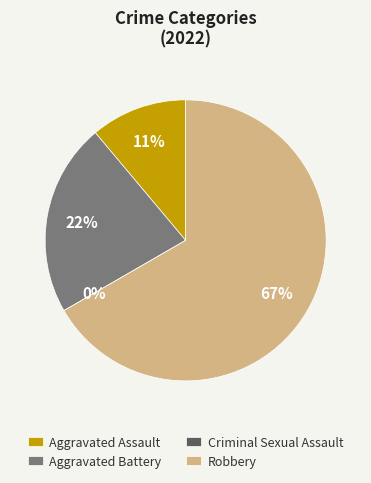

To the nearest percent, what percentage of the pie is Aggravated Assault?

11%